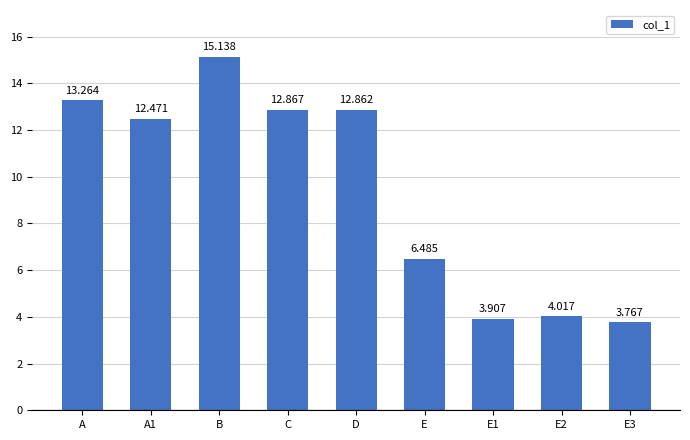

What is the difference between the maximum and minimum values?

11.4